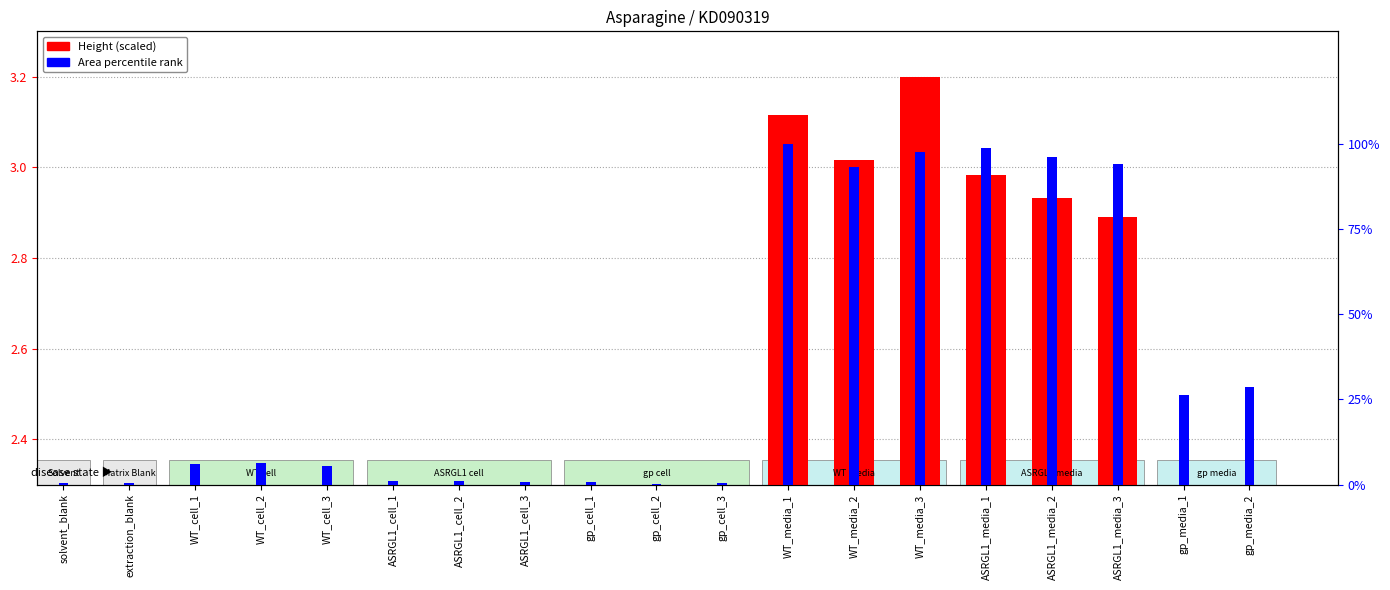

How many distinct data groups are displayed?

2